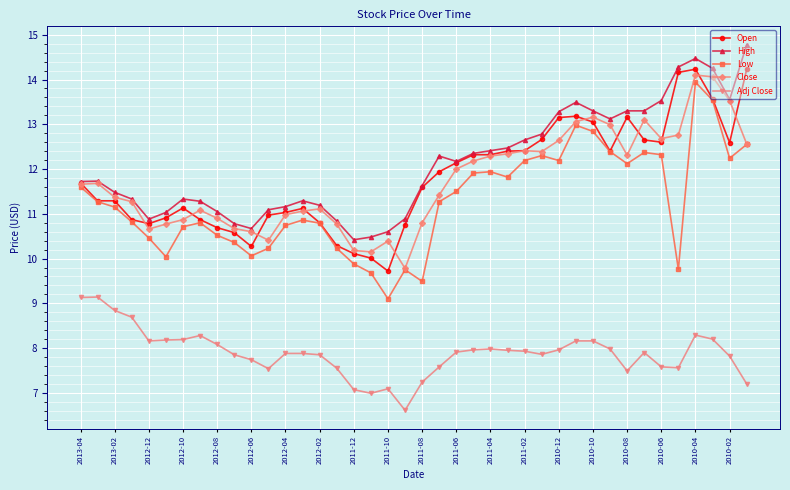

What is the smallest value displayed?

6.6